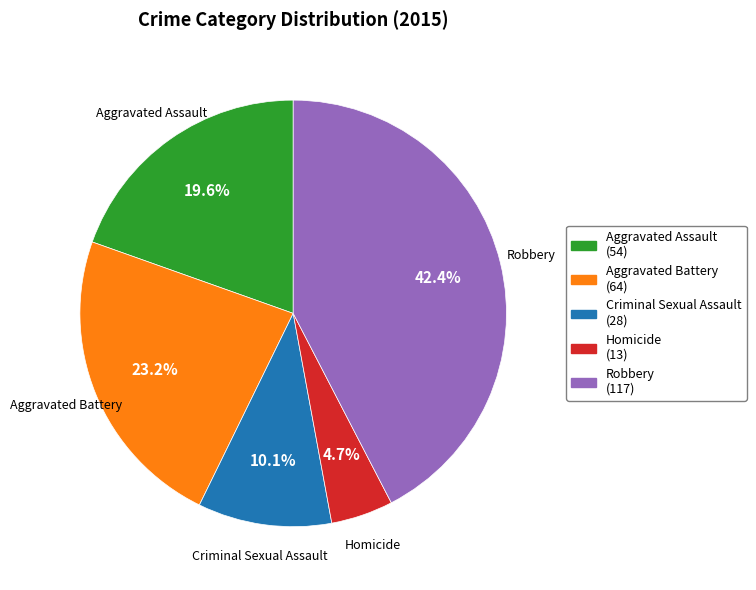

Count the number of slices in the pie.

5